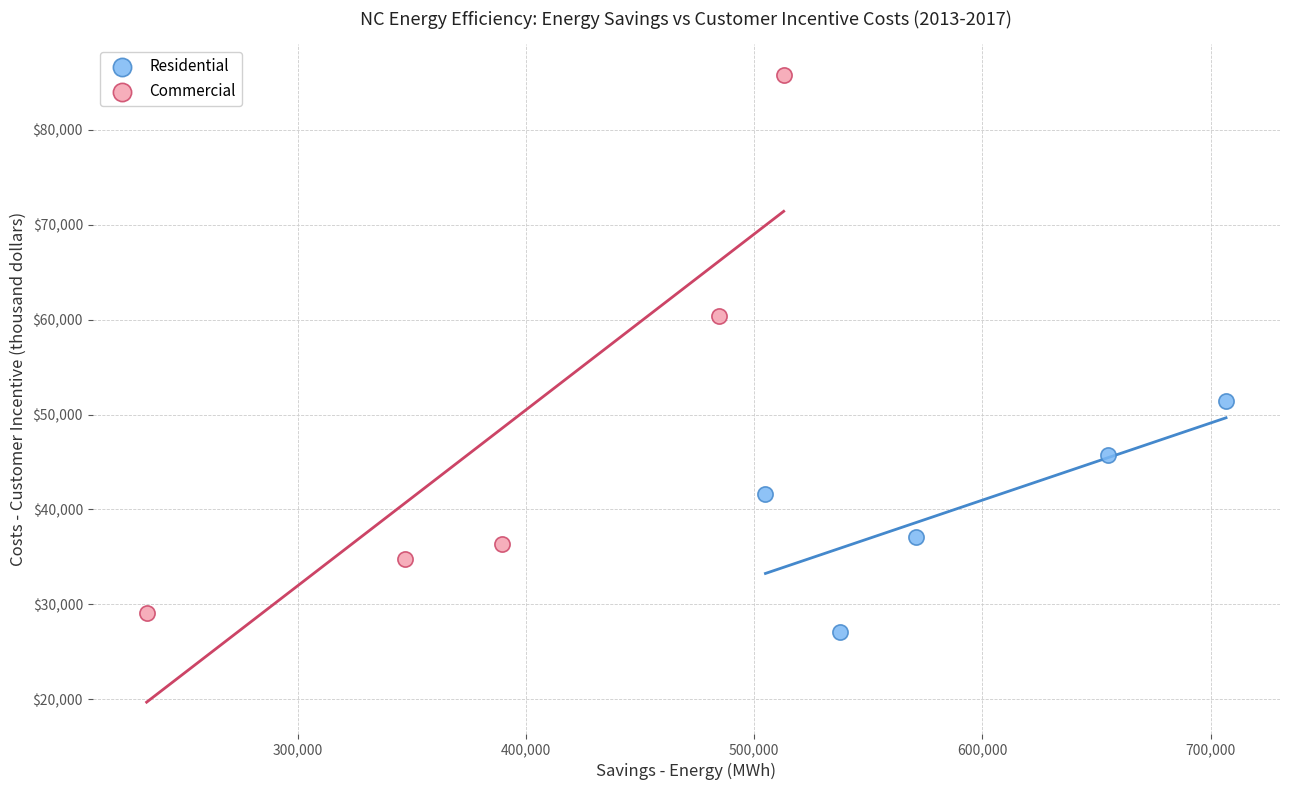

Which series has the largest Y range (max minus min)?

Commercial